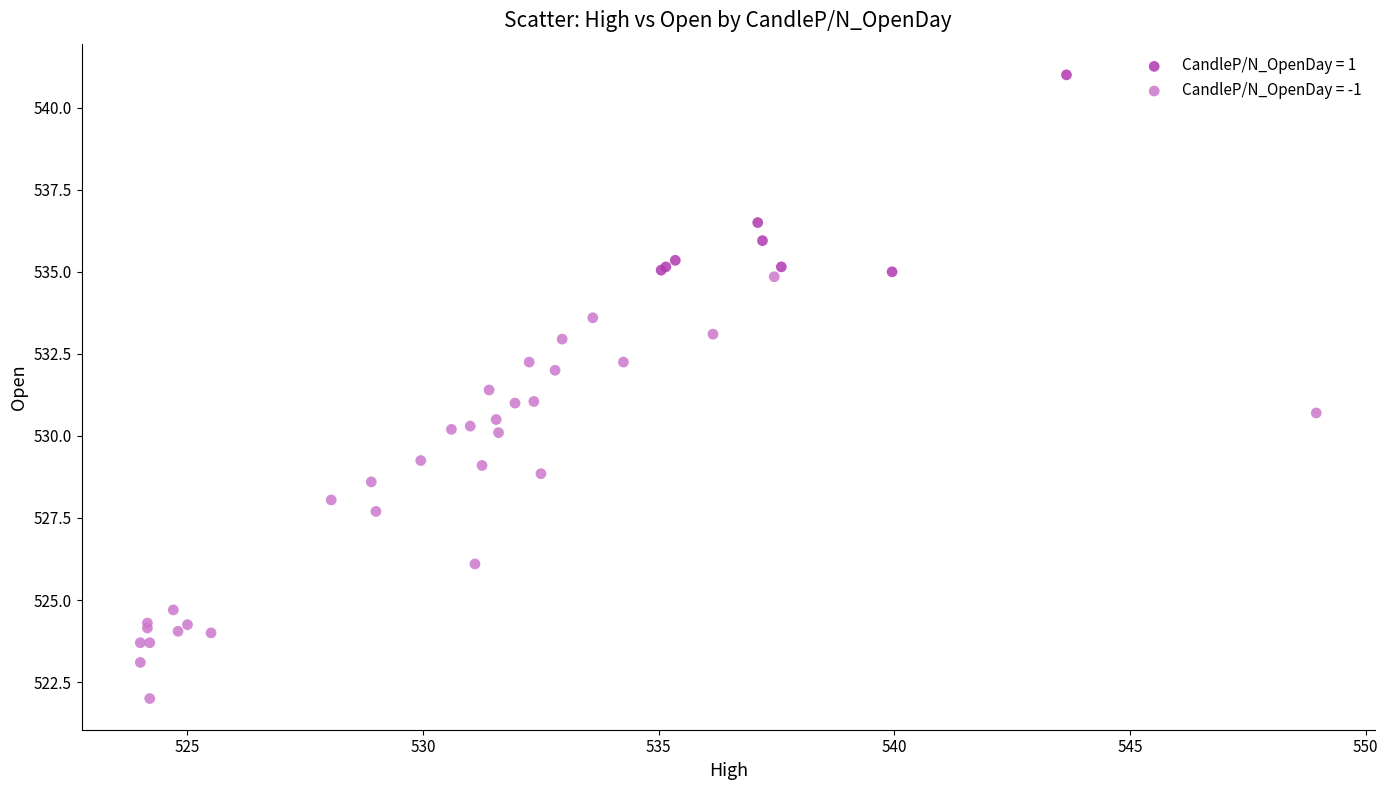

Which series has the widest spread of Y values?

CandleP/N_OpenDay = -1